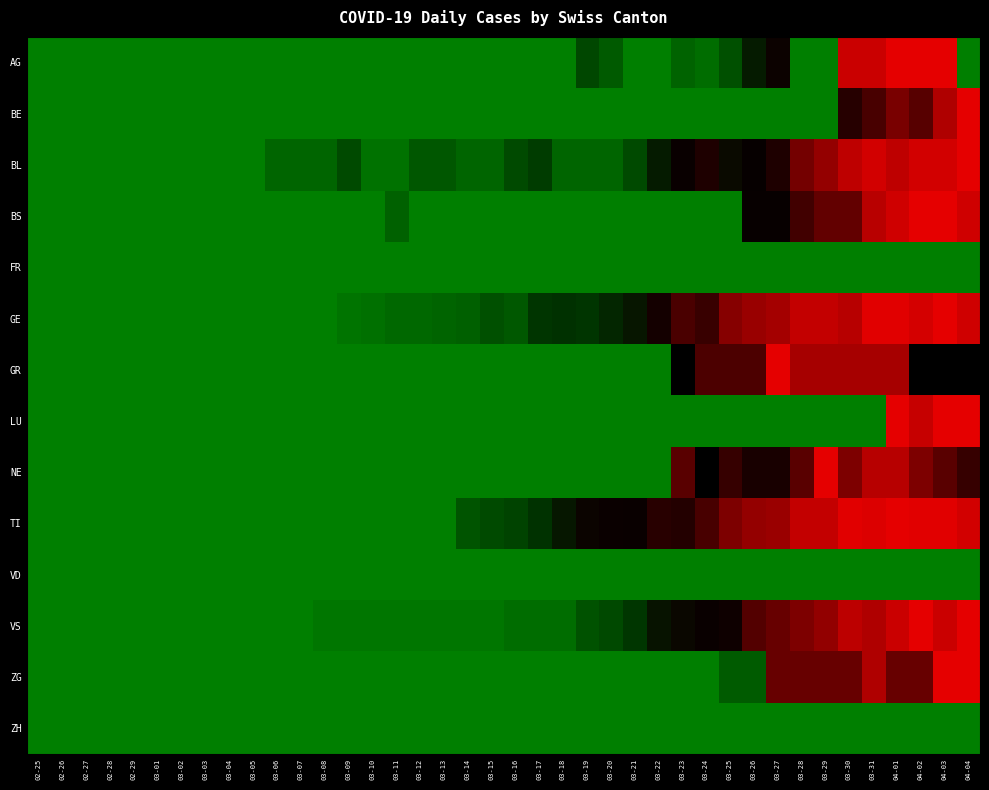

Reading right to left, what are all the values shown in this chart?

AG: 04-04=0.0	04-03=1.0	04-02=1.0	04-01=1.0	03-31=0.9	03-30=0.9	03-29=0.0	03-28=0.0	03-27=0.4	03-26=0.4	03-25=0.2	03-24=0.1	03-23=0.1	03-22=0.0	03-21=0.0	03-20=0.1	03-19=0.2	03-18=0.0	03-17=0.0	03-16=0.0	03-15=0.0	03-14=0.0	03-13=0.0	03-12=0.0	03-11=0.0	03-10=0.0	03-09=0.0	03-08=0.0	03-07=0.0	03-06=0.0	03-05=0.0	03-04=0.0	03-03=0.0	03-02=0.0	03-01=0.0	02-29=0.0	02-28=0.0	02-27=0.0	02-26=0.0	02-25=0.0
BE: 04-04=1.0	04-03=0.9	04-02=0.7	04-01=0.7	03-31=0.7	03-30=0.6	03-29=0.0	03-28=0.0	03-27=0.0	03-26=0.0	03-25=0.0	03-24=0.0	03-23=0.0	03-22=0.0	03-21=0.0	03-20=0.0	03-19=0.0	03-18=0.0	03-17=0.0	03-16=0.0	03-15=0.0	03-14=0.0	03-13=0.0	03-12=0.0	03-11=0.0	03-10=0.0	03-09=0.0	03-08=0.0	03-07=0.0	03-06=0.0	03-05=0.0	03-04=0.0	03-03=0.0	03-02=0.0	03-01=0.0	02-29=0.0	02-28=0.0	02-27=0.0	02-26=0.0	02-25=0.0
BL: 04-04=1.0	04-03=0.9	04-02=0.9	04-01=0.9	03-31=0.9	03-30=0.9	03-29=0.8	03-28=0.7	03-27=0.6	03-26=0.5	03-25=0.4	03-24=0.6	03-23=0.5	03-22=0.4	03-21=0.2	03-20=0.1	03-19=0.1	03-18=0.1	03-17=0.3	03-16=0.2	03-15=0.1	03-14=0.1	03-13=0.2	03-12=0.2	03-11=0.1	03-10=0.1	03-09=0.2	03-08=0.1	03-07=0.1	03-06=0.1	03-05=0.0	03-04=0.0	03-03=0.0	03-02=0.0	03-01=0.0	02-29=0.0	02-28=0.0	02-27=0.0	02-26=0.0	02-25=0.0
BS: 04-04=0.9	04-03=1.0	04-02=1.0	04-01=0.9	03-31=0.9	03-30=0.7	03-29=0.7	03-28=0.6	03-27=0.5	03-26=0.5	03-25=0.0	03-24=0.0	03-23=0.0	03-22=0.0	03-21=0.0	03-20=0.0	03-19=0.0	03-18=0.0	03-17=0.0	03-16=0.0	03-15=0.0	03-14=0.0	03-13=0.0	03-12=0.0	03-11=0.1	03-10=0.0	03-09=0.0	03-08=0.0	03-07=0.0	03-06=0.0	03-05=0.0	03-04=0.0	03-03=0.0	03-02=0.0	03-01=0.0	02-29=0.0	02-28=0.0	02-27=0.0	02-26=0.0	02-25=0.0
FR: 04-04=0.0	04-03=0.0	04-02=0.0	04-01=0.0	03-31=0.0	03-30=0.0	03-29=0.0	03-28=0.0	03-27=0.0	03-26=0.0	03-25=0.0	03-24=0.0	03-23=0.0	03-22=0.0	03-21=0.0	03-20=0.0	03-19=0.0	03-18=0.0	03-17=0.0	03-16=0.0	03-15=0.0	03-14=0.0	03-13=0.0	03-12=0.0	03-11=0.0	03-10=0.0	03-09=0.0	03-08=0.0	03-07=0.0	03-06=0.0	03-05=0.0	03-04=0.0	03-03=0.0	03-02=0.0	03-01=0.0	02-29=0.0	02-28=0.0	02-27=0.0	02-26=0.0	02-25=0.0
GE: 04-04=0.9	04-03=1.0	04-02=1.0	04-01=1.0	03-31=1.0	03-30=0.9	03-29=0.9	03-28=0.9	03-27=0.8	03-26=0.8	03-25=0.8	03-24=0.6	03-23=0.7	03-22=0.6	03-21=0.4	03-20=0.3	03-19=0.3	03-18=0.3	03-17=0.3	03-16=0.2	03-15=0.2	03-14=0.1	03-13=0.1	03-12=0.1	03-11=0.1	03-10=0.1	03-09=0.0	03-08=0.0	03-07=0.0	03-06=0.0	03-05=0.0	03-04=0.0	03-03=0.0	03-02=0.0	03-01=0.0	02-29=0.0	02-28=0.0	02-27=0.0	02-26=0.0	02-25=0.0
GR: 04-04=0.5	04-03=0.5	04-02=0.5	04-01=0.8	03-31=0.8	03-30=0.8	03-29=0.8	03-28=0.8	03-27=1.0	03-26=0.7	03-25=0.7	03-24=0.7	03-23=0.5	03-22=0.0	03-21=0.0	03-20=0.0	03-19=0.0	03-18=0.0	03-17=0.0	03-16=0.0	03-15=0.0	03-14=0.0	03-13=0.0	03-12=0.0	03-11=0.0	03-10=0.0	03-09=0.0	03-08=0.0	03-07=0.0	03-06=0.0	03-05=0.0	03-04=0.0	03-03=0.0	03-02=0.0	03-01=0.0	02-29=0.0	02-28=0.0	02-27=0.0	02-26=0.0	02-25=0.0
LU: 04-04=1.0	04-03=1.0	04-02=0.9	04-01=1.0	03-31=0.0	03-30=0.0	03-29=0.0	03-28=0.0	03-27=0.0	03-26=0.0	03-25=0.0	03-24=0.0	03-23=0.0	03-22=0.0	03-21=0.0	03-20=0.0	03-19=0.0	03-18=0.0	03-17=0.0	03-16=0.0	03-15=0.0	03-14=0.0	03-13=0.0	03-12=0.0	03-11=0.0	03-10=0.0	03-09=0.0	03-08=0.0	03-07=0.0	03-06=0.0	03-05=0.0	03-04=0.0	03-03=0.0	03-02=0.0	03-01=0.0	02-29=0.0	02-28=0.0	02-27=0.0	02-26=0.0	02-25=0.0
NE: 04-04=0.6	04-03=0.7	04-02=0.8	04-01=0.9	03-31=0.9	03-30=0.8	03-29=1.0	03-28=0.7	03-27=0.6	03-26=0.6	03-25=0.6	03-24=0.5	03-23=0.7	03-22=0.0	03-21=0.0	03-20=0.0	03-19=0.0	03-18=0.0	03-17=0.0	03-16=0.0	03-15=0.0	03-14=0.0	03-13=0.0	03-12=0.0	03-11=0.0	03-10=0.0	03-09=0.0	03-08=0.0	03-07=0.0	03-06=0.0	03-05=0.0	03-04=0.0	03-03=0.0	03-02=0.0	03-01=0.0	02-29=0.0	02-28=0.0	02-27=0.0	02-26=0.0	02-25=0.0
TI: 04-04=0.9	04-03=1.0	04-02=1.0	04-01=1.0	03-31=1.0	03-30=1.0	03-29=0.9	03-28=0.9	03-27=0.8	03-26=0.8	03-25=0.8	03-24=0.7	03-23=0.6	03-22=0.6	03-21=0.5	03-20=0.5	03-19=0.4	03-18=0.4	03-17=0.3	03-16=0.2	03-15=0.2	03-14=0.2	03-13=0.0	03-12=0.0	03-11=0.0	03-10=0.0	03-09=0.0	03-08=0.0	03-07=0.0	03-06=0.0	03-05=0.0	03-04=0.0	03-03=0.0	03-02=0.0	03-01=0.0	02-29=0.0	02-28=0.0	02-27=0.0	02-26=0.0	02-25=0.0
VD: 04-04=0.0	04-03=0.0	04-02=0.0	04-01=0.0	03-31=0.0	03-30=0.0	03-29=0.0	03-28=0.0	03-27=0.0	03-26=0.0	03-25=0.0	03-24=0.0	03-23=0.0	03-22=0.0	03-21=0.0	03-20=0.0	03-19=0.0	03-18=0.0	03-17=0.0	03-16=0.0	03-15=0.0	03-14=0.0	03-13=0.0	03-12=0.0	03-11=0.0	03-10=0.0	03-09=0.0	03-08=0.0	03-07=0.0	03-06=0.0	03-05=0.0	03-04=0.0	03-03=0.0	03-02=0.0	03-01=0.0	02-29=0.0	02-28=0.0	02-27=0.0	02-26=0.0	02-25=0.0
VS: 04-04=1.0	04-03=0.9	04-02=1.0	04-01=0.9	03-31=0.9	03-30=0.9	03-29=0.8	03-28=0.8	03-27=0.7	03-26=0.7	03-25=0.5	03-24=0.5	03-23=0.4	03-22=0.4	03-21=0.3	03-20=0.2	03-19=0.2	03-18=0.1	03-17=0.1	03-16=0.1	03-15=0.0	03-14=0.0	03-13=0.0	03-12=0.0	03-11=0.0	03-10=0.0	03-09=0.0	03-08=0.0	03-07=0.0	03-06=0.0	03-05=0.0	03-04=0.0	03-03=0.0	03-02=0.0	03-01=0.0	02-29=0.0	02-28=0.0	02-27=0.0	02-26=0.0	02-25=0.0
ZG: 04-04=1.0	04-03=1.0	04-02=0.7	04-01=0.7	03-31=0.9	03-30=0.7	03-29=0.7	03-28=0.7	03-27=0.7	03-26=0.1	03-25=0.1	03-24=0.0	03-23=0.0	03-22=0.0	03-21=0.0	03-20=0.0	03-19=0.0	03-18=0.0	03-17=0.0	03-16=0.0	03-15=0.0	03-14=0.0	03-13=0.0	03-12=0.0	03-11=0.0	03-10=0.0	03-09=0.0	03-08=0.0	03-07=0.0	03-06=0.0	03-05=0.0	03-04=0.0	03-03=0.0	03-02=0.0	03-01=0.0	02-29=0.0	02-28=0.0	02-27=0.0	02-26=0.0	02-25=0.0
ZH: 04-04=0.0	04-03=0.0	04-02=0.0	04-01=0.0	03-31=0.0	03-30=0.0	03-29=0.0	03-28=0.0	03-27=0.0	03-26=0.0	03-25=0.0	03-24=0.0	03-23=0.0	03-22=0.0	03-21=0.0	03-20=0.0	03-19=0.0	03-18=0.0	03-17=0.0	03-16=0.0	03-15=0.0	03-14=0.0	03-13=0.0	03-12=0.0	03-11=0.0	03-10=0.0	03-09=0.0	03-08=0.0	03-07=0.0	03-06=0.0	03-05=0.0	03-04=0.0	03-03=0.0	03-02=0.0	03-01=0.0	02-29=0.0	02-28=0.0	02-27=0.0	02-26=0.0	02-25=0.0